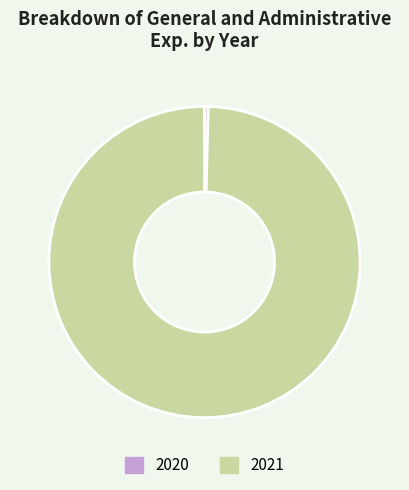

Is there a majority slice in this chart?

Yes